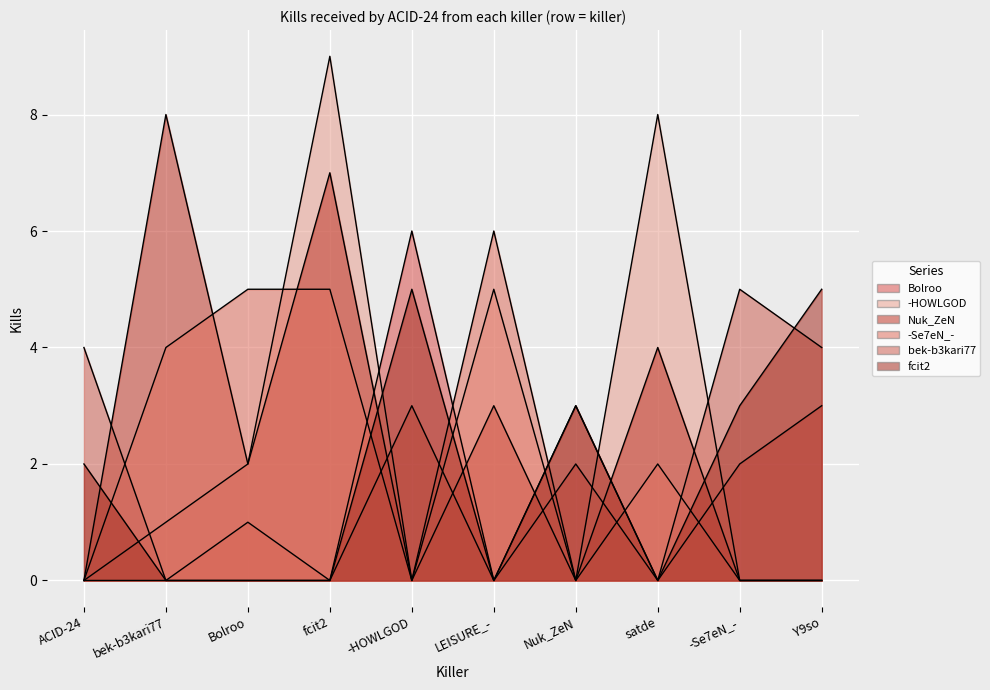

What is the label of the 10th point from the left?

Y9so